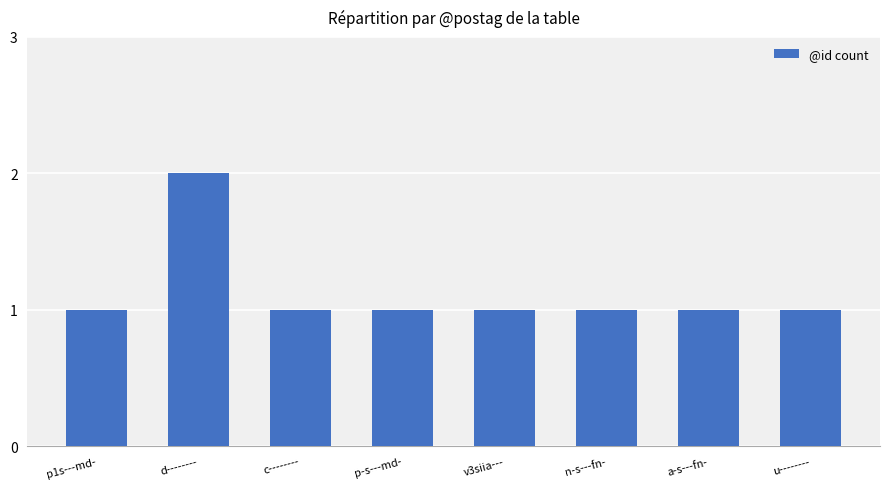

How many values are between 1 and 2?

8